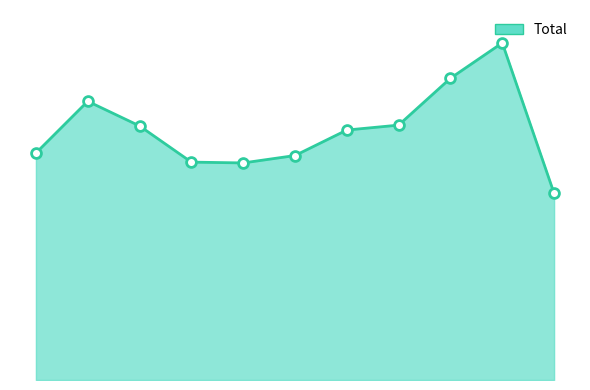

How many lines are shown in the chart?

1